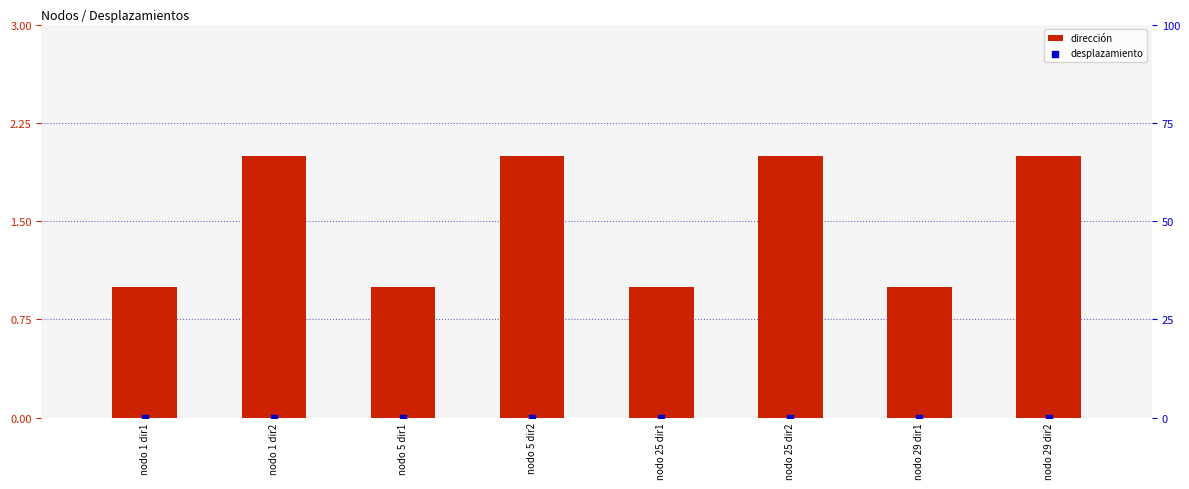

At which category is the sum across all series the highest?

nodo 1 dir2